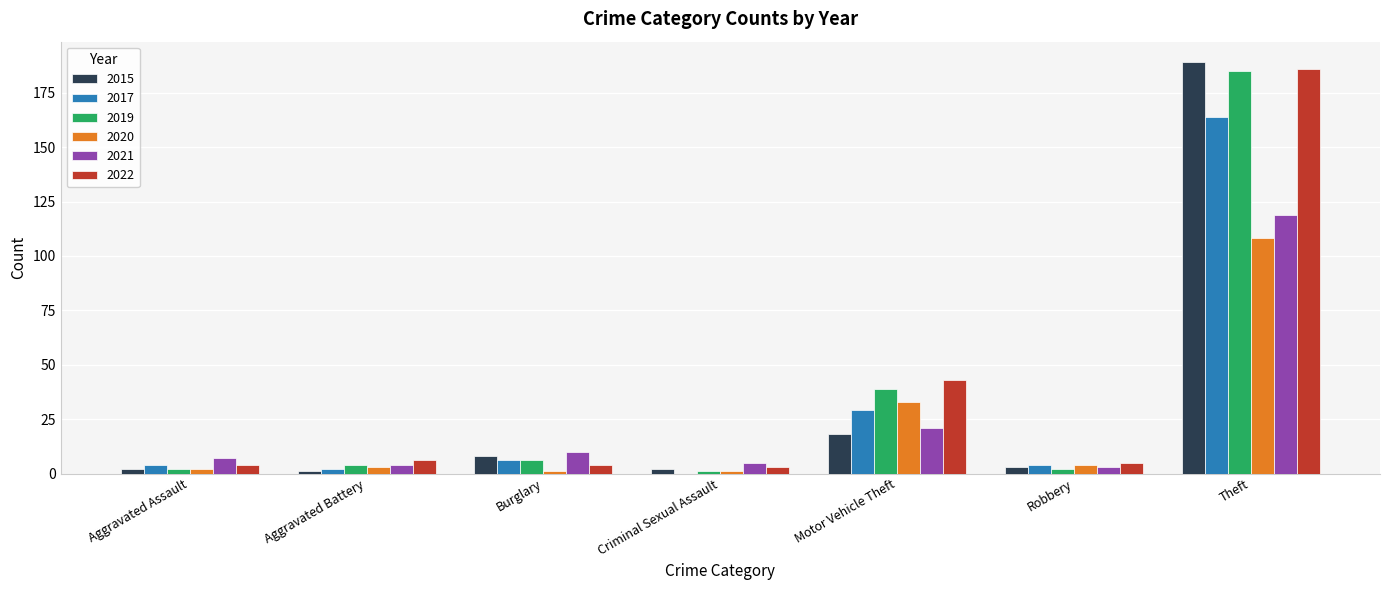

True or false: 2021 has a value of 3 at Robbery.

True